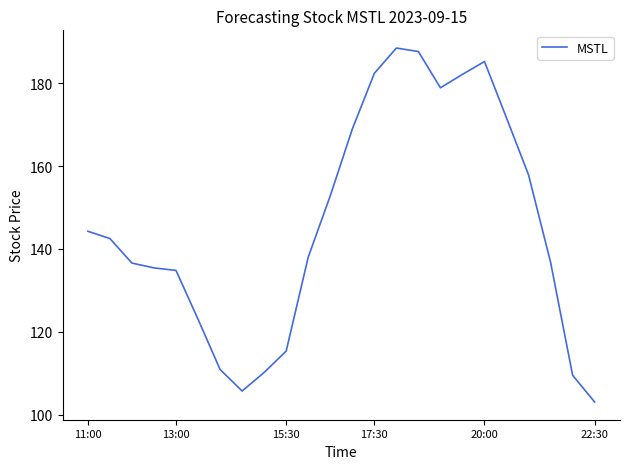

What is the difference between the maximum and minimum values?

85.5